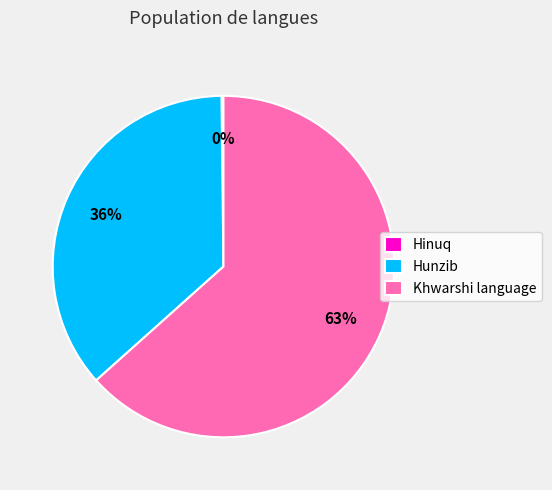

Which slice represents more than half of the pie?

Khwarshi language